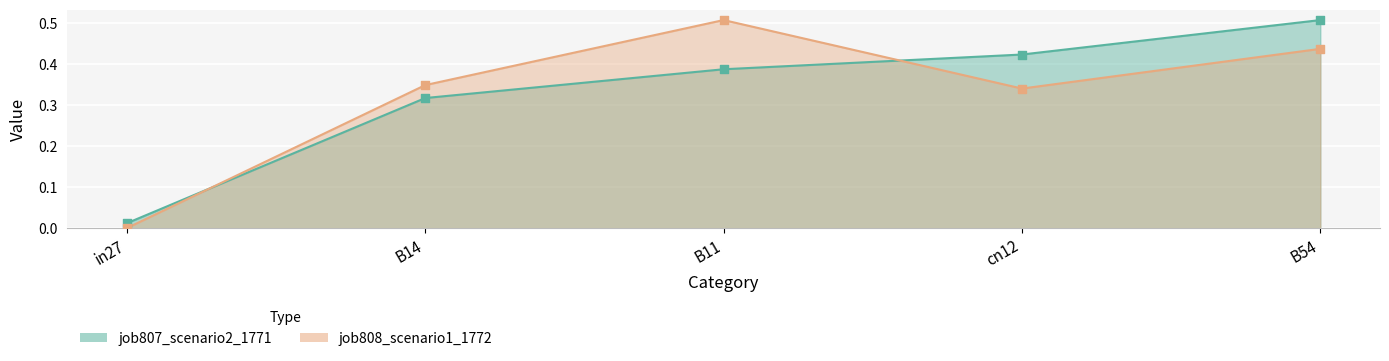

At how many categories does at least one series exceed 0?

5